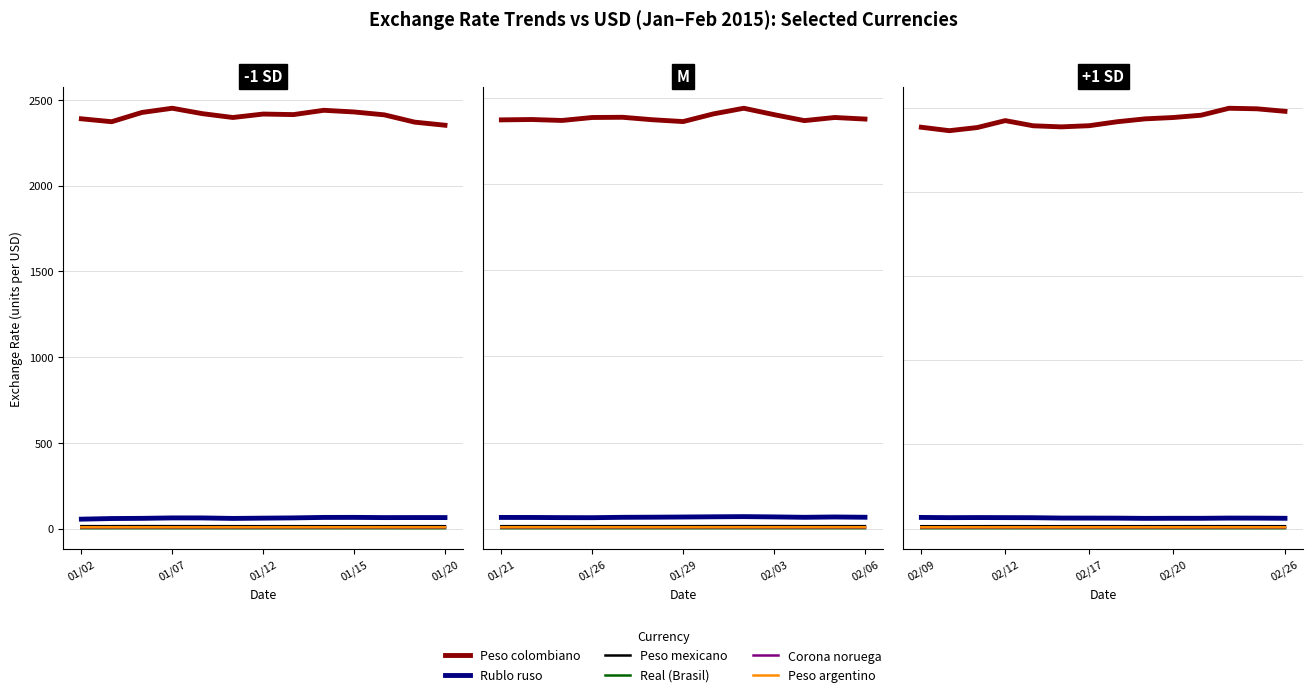

True or false: Corona noruega and Peso argentino cross at least once.

False